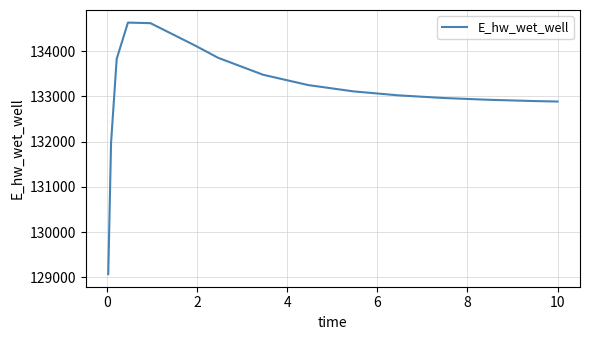

What is the minimum value shown in the chart?

129071.3